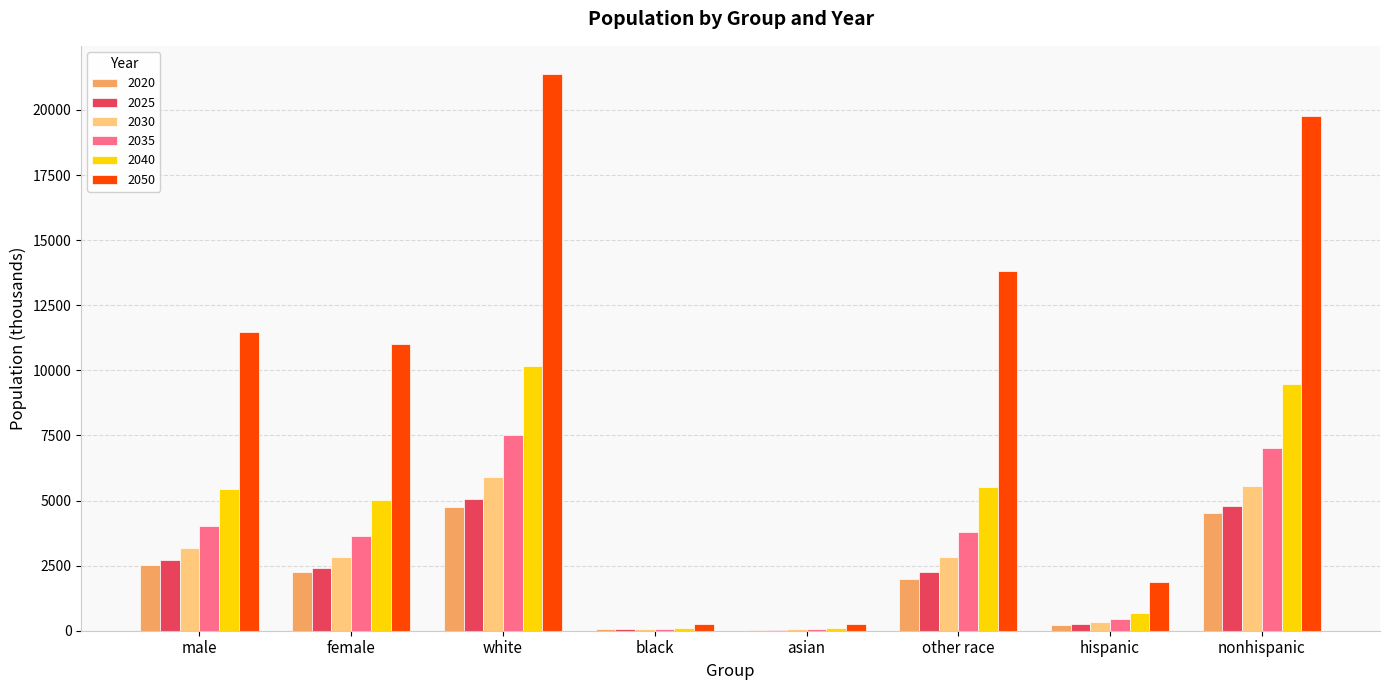

The value of 2035 at male is 4028.6. True or false?

True